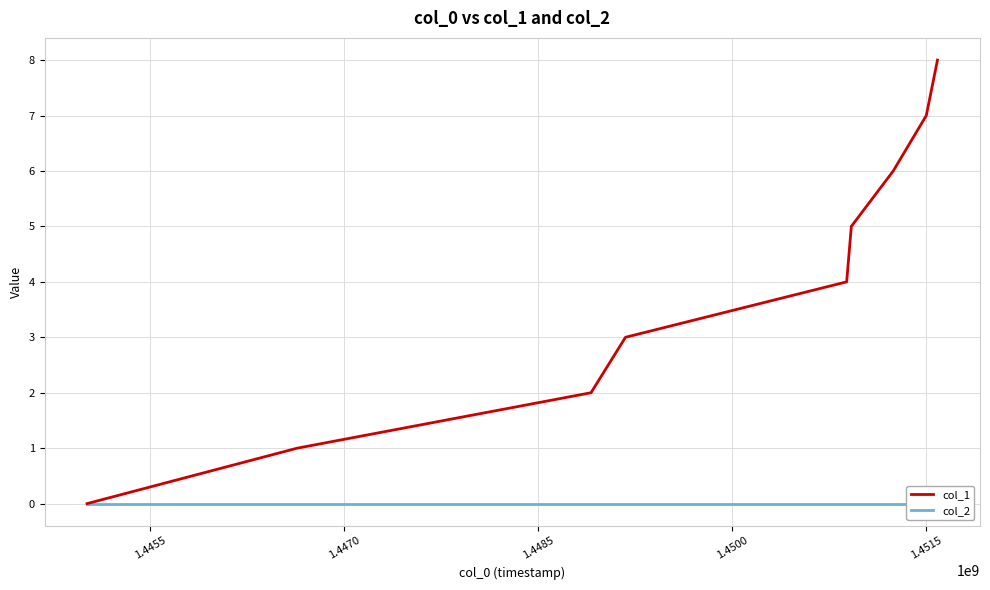

What is the average value of the col_1 series?

4